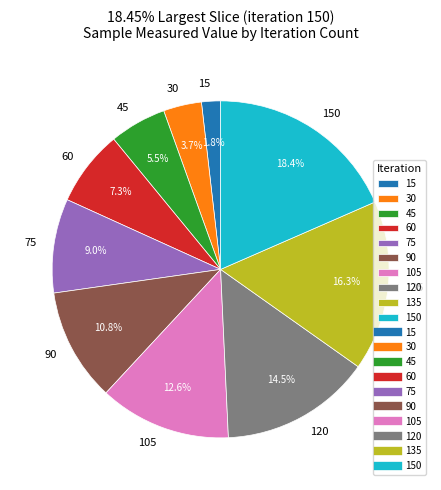

True or false: 105 accounts for 26% of the total.

False